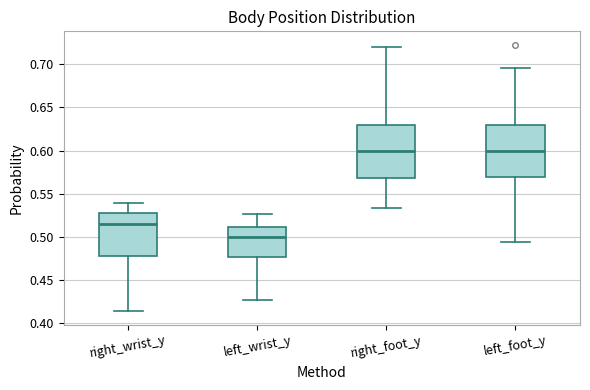

Where is the upper edge of the box for right_foot_y on the y-axis? The values are not printed on the chart, so give them approximately, as read against the axis.

0.630